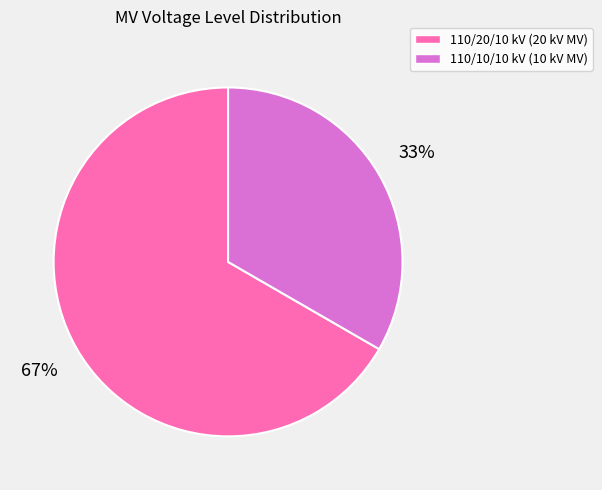

Is there any slice that represents more than half of the pie?

Yes